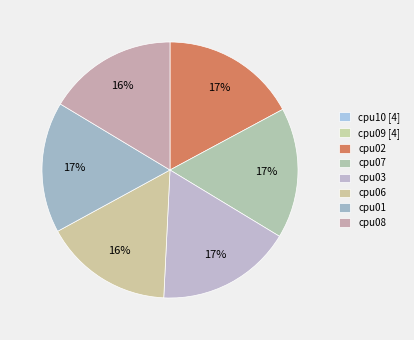

To the nearest percent, what is the difference between the largest and smallest slice percentages?

17%